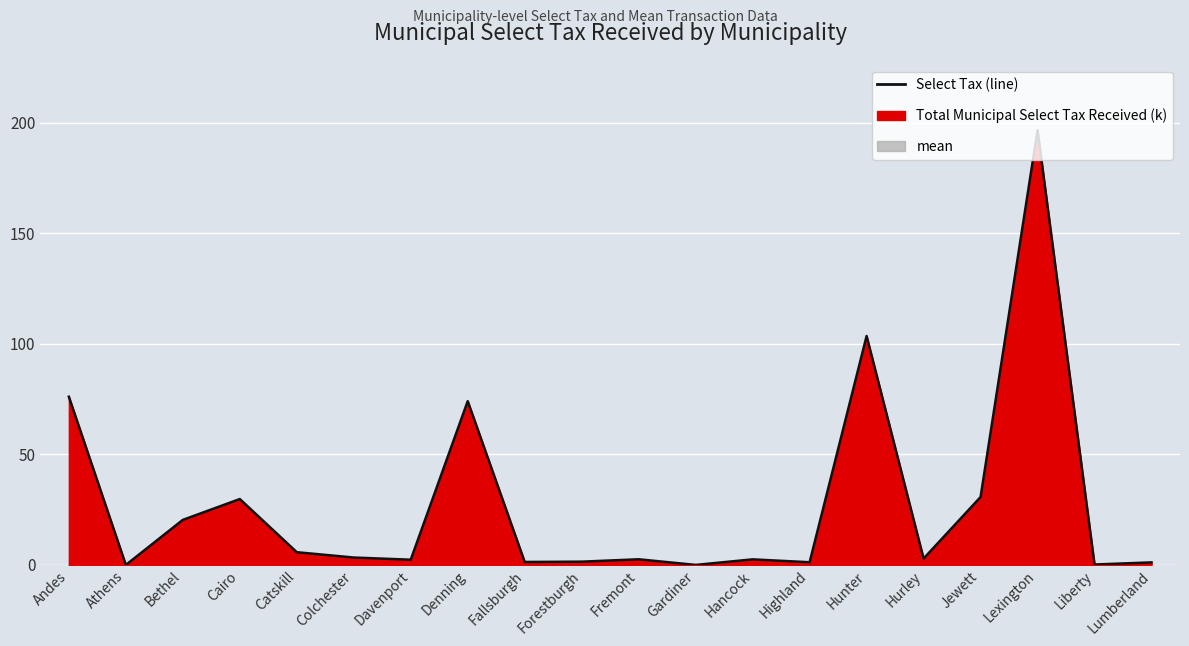

How many data points are less than 2?

7